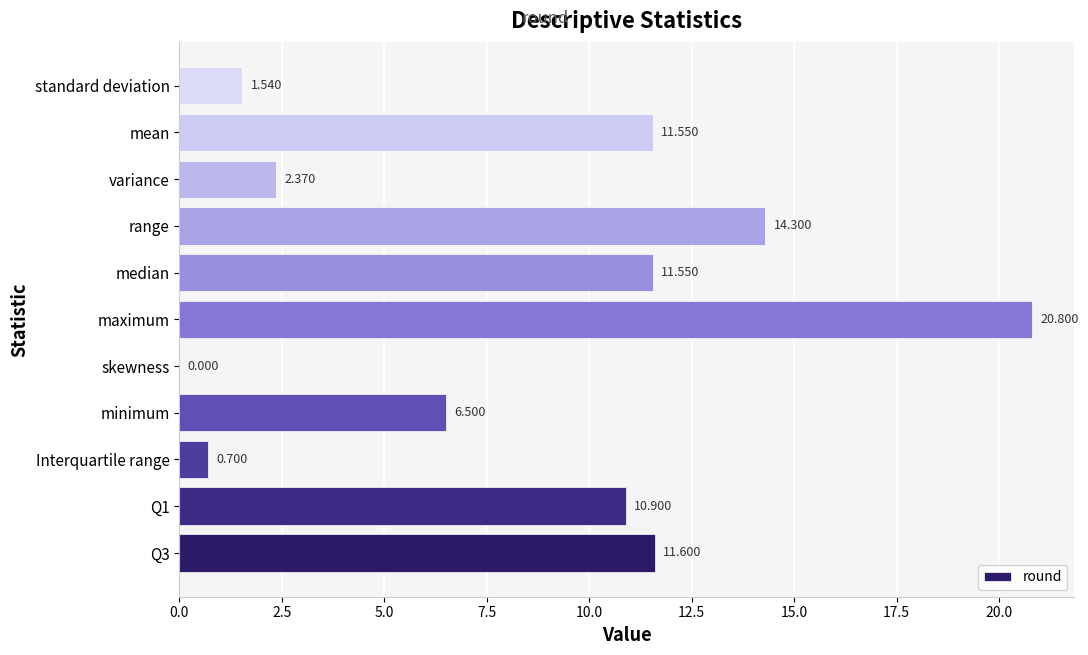

Which has a higher value, variance or median?

median